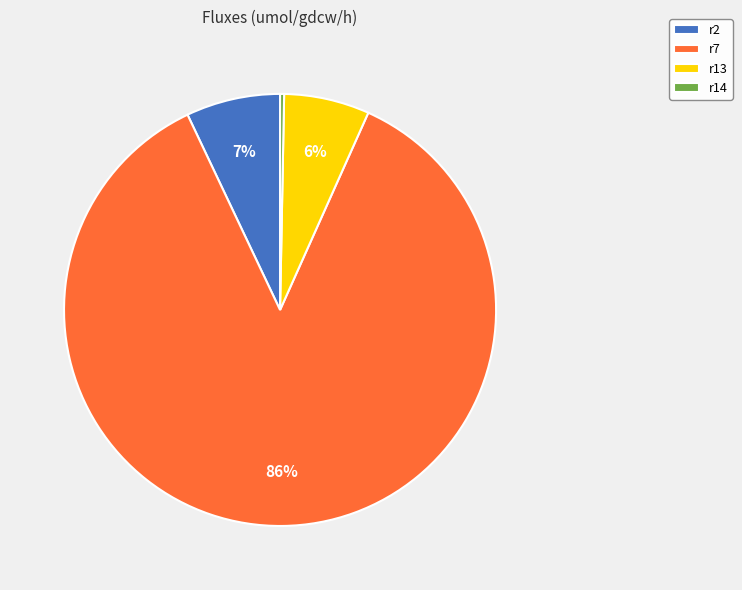

What percentage is the r13 slice, to the nearest percent?

6%